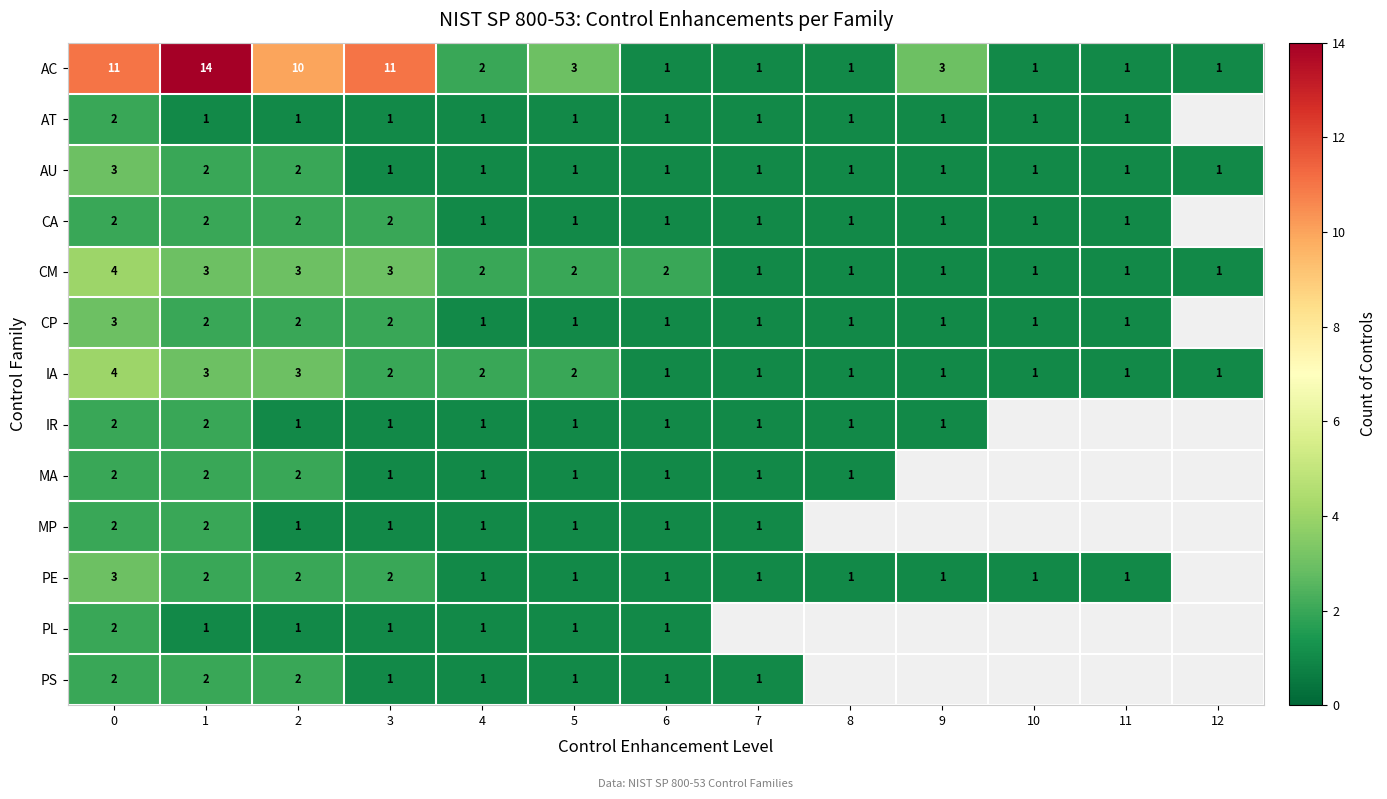

How many values in the AU series exceed 1?

3